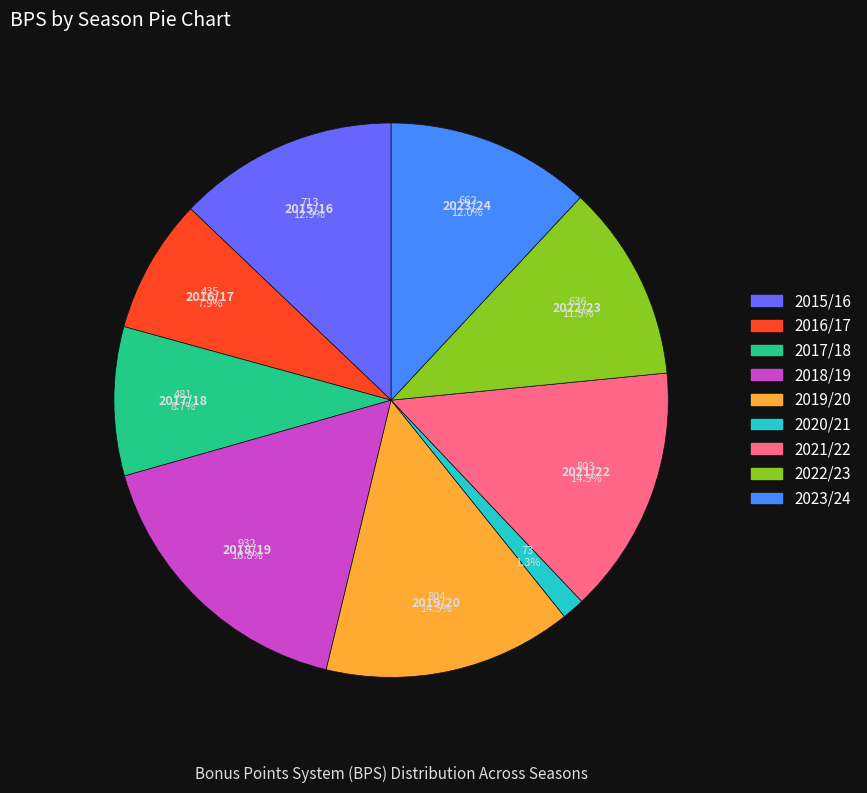

Approximately how many times larger is the value at 2023/24 compared to 2017/18?

1.4